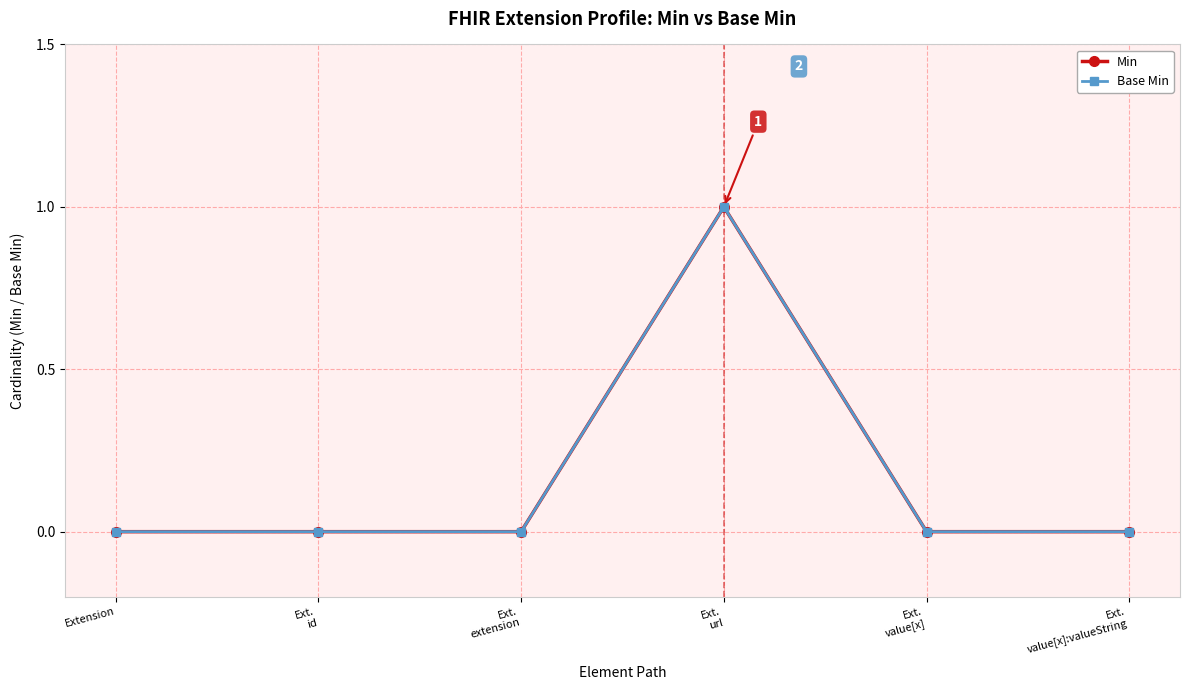

How many lines are shown in the chart?

2